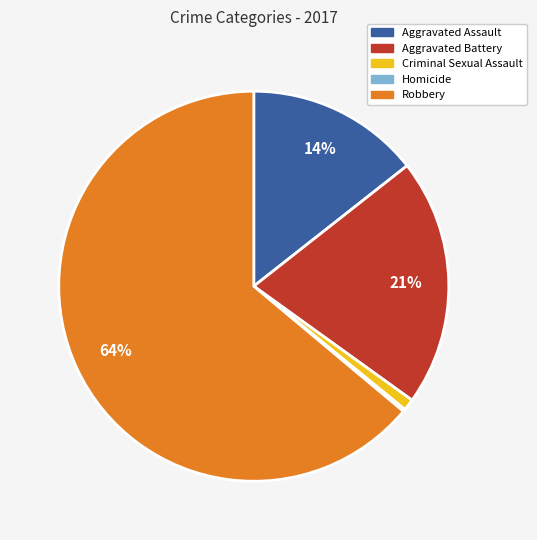

To the nearest percent, what is the difference between the largest and smallest slice percentages?

64%